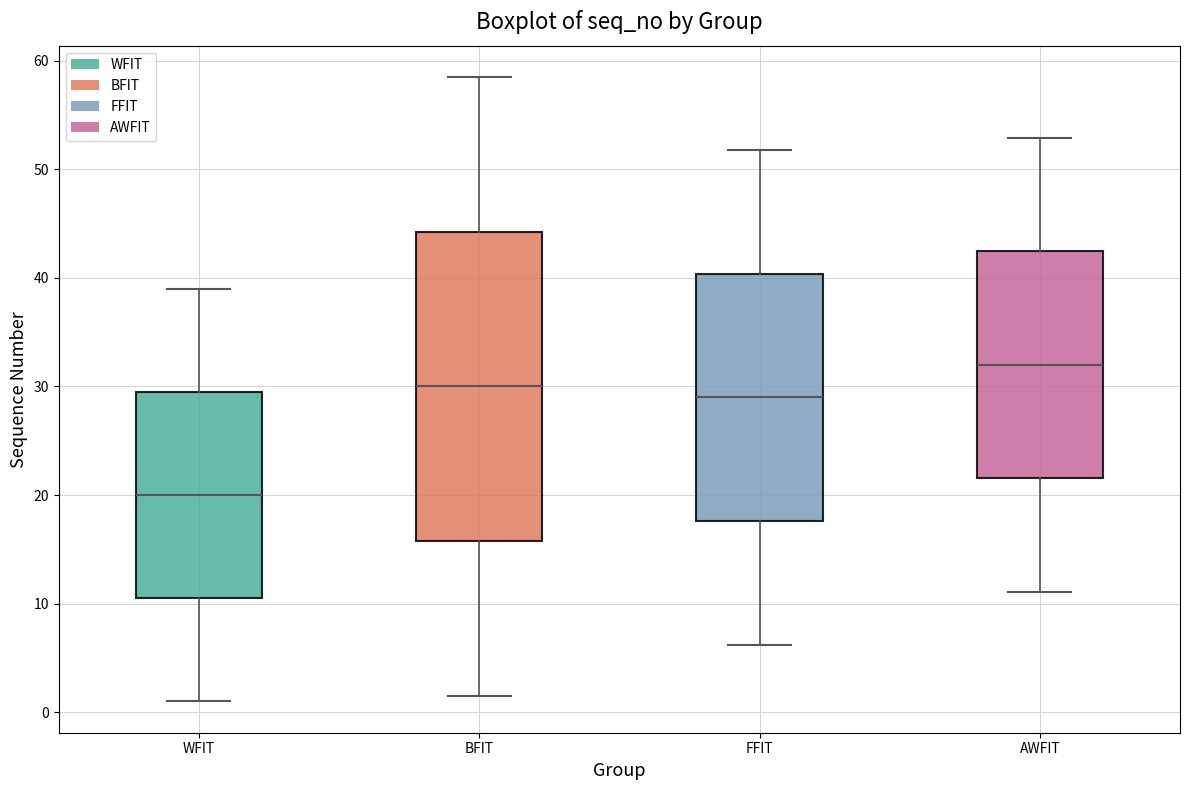

Where is the lower edge of the box for FFIT on the y-axis? The values are not printed on the chart, so give them approximately, as read against the axis.

18